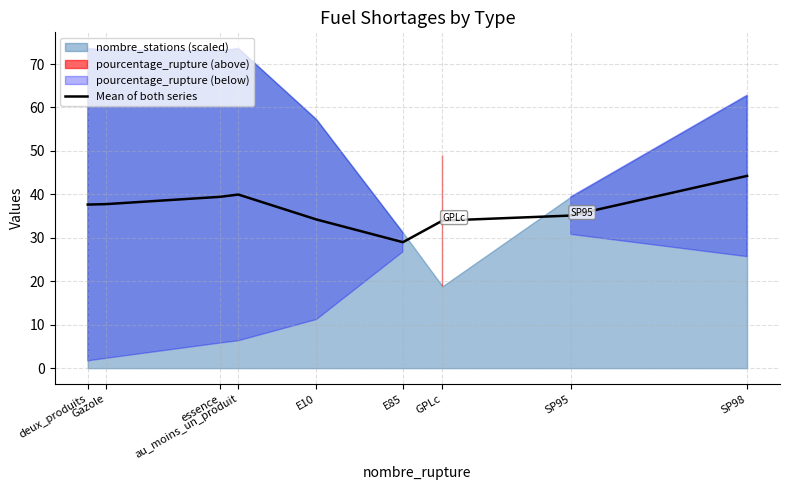

What is the maximum value shown in the chart?

44.3